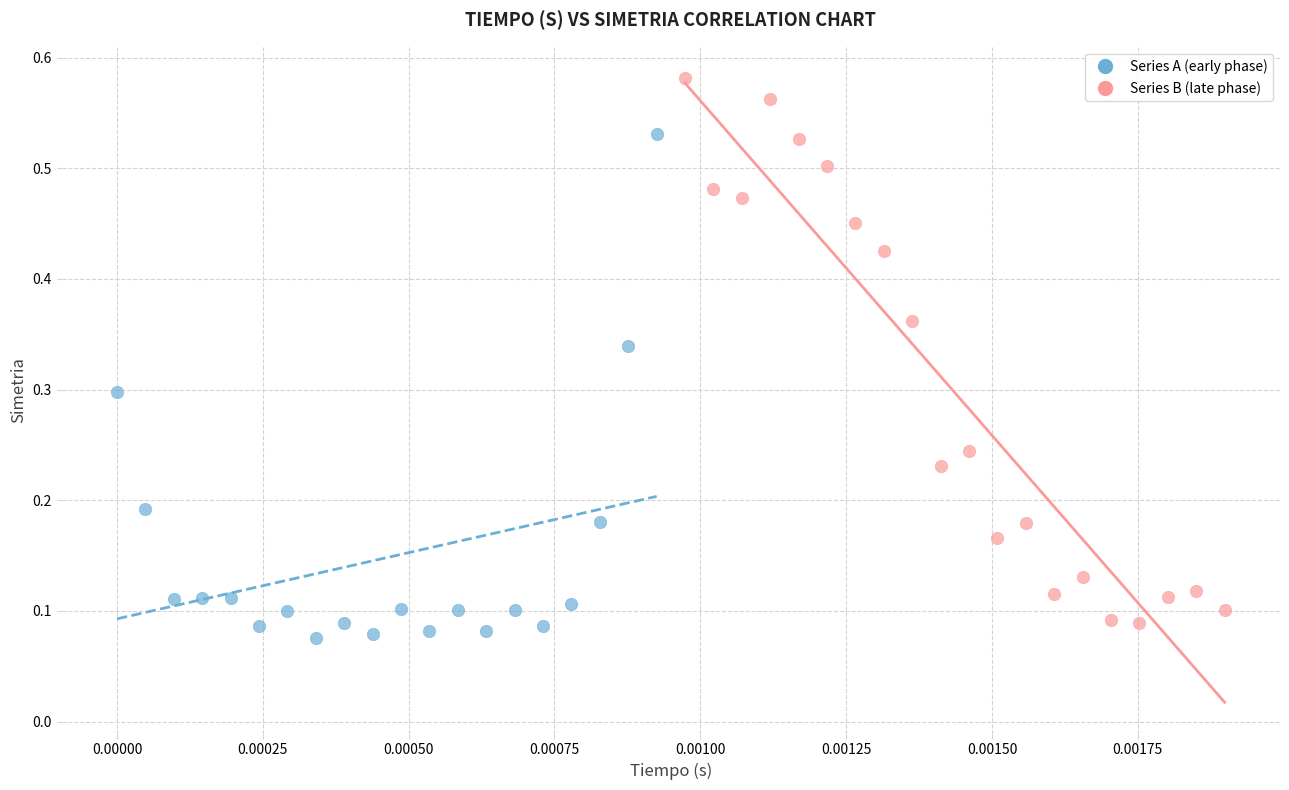

Which series reaches the maximum Y coordinate?

Series B (late phase)